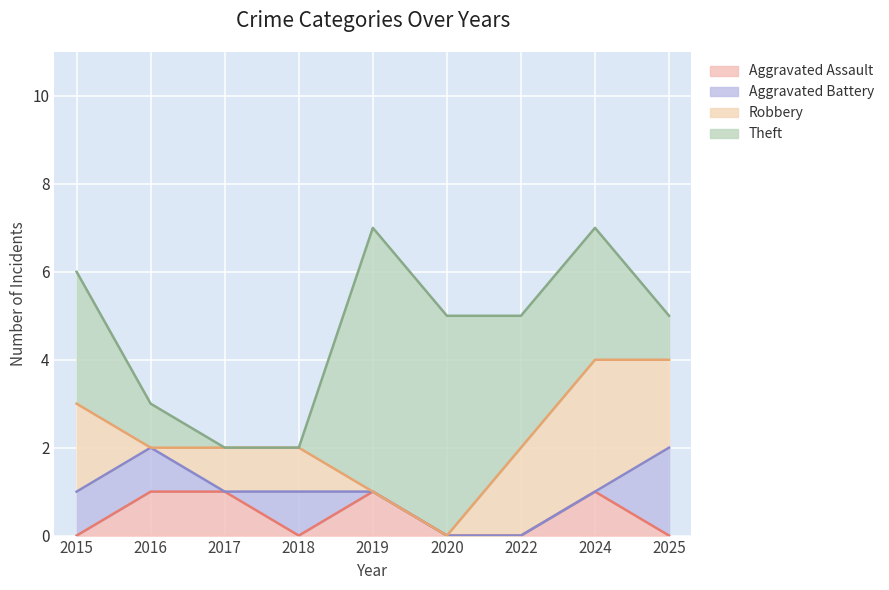

What is the difference between the maximum and second lowest values in the Aggravated Assault series?

1